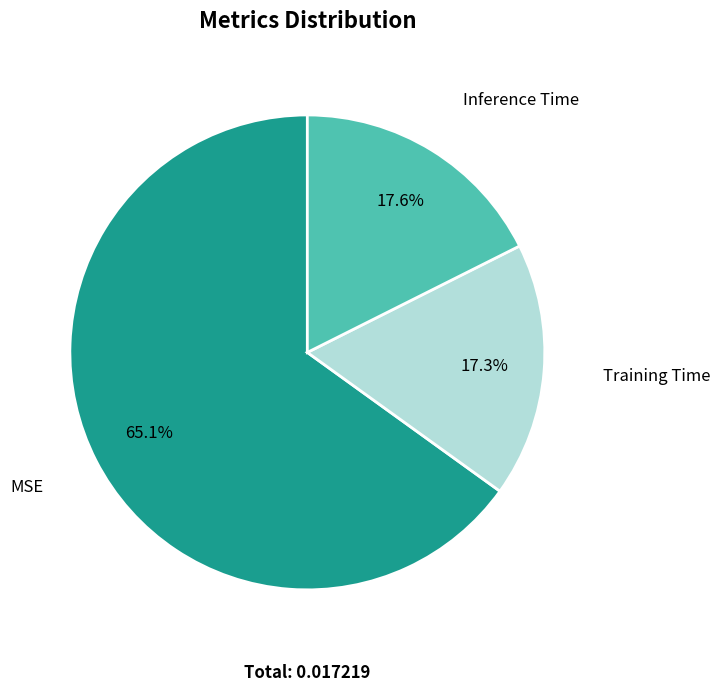

Is there any slice that represents more than half of the pie?

Yes